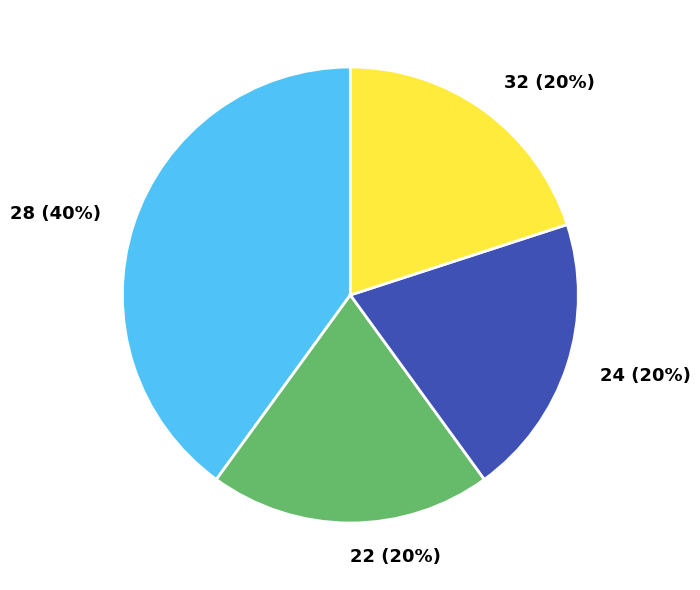

What percentage is the 22 slice, to the nearest percent?

20%